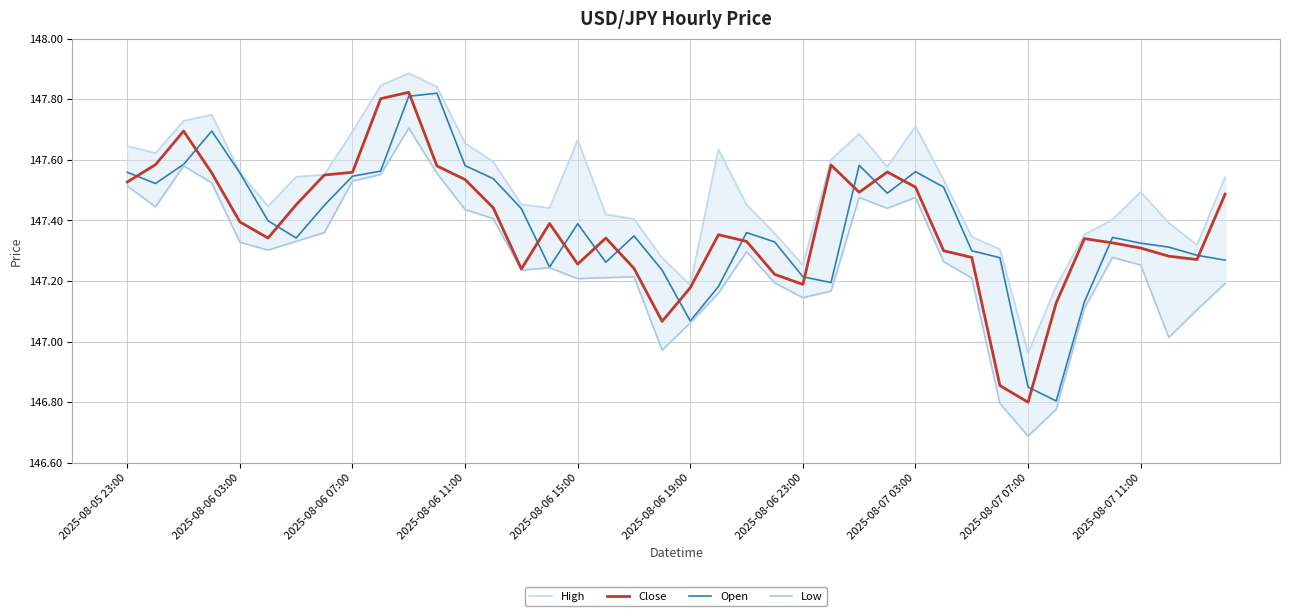

What is the maximum value for Open?

147.8